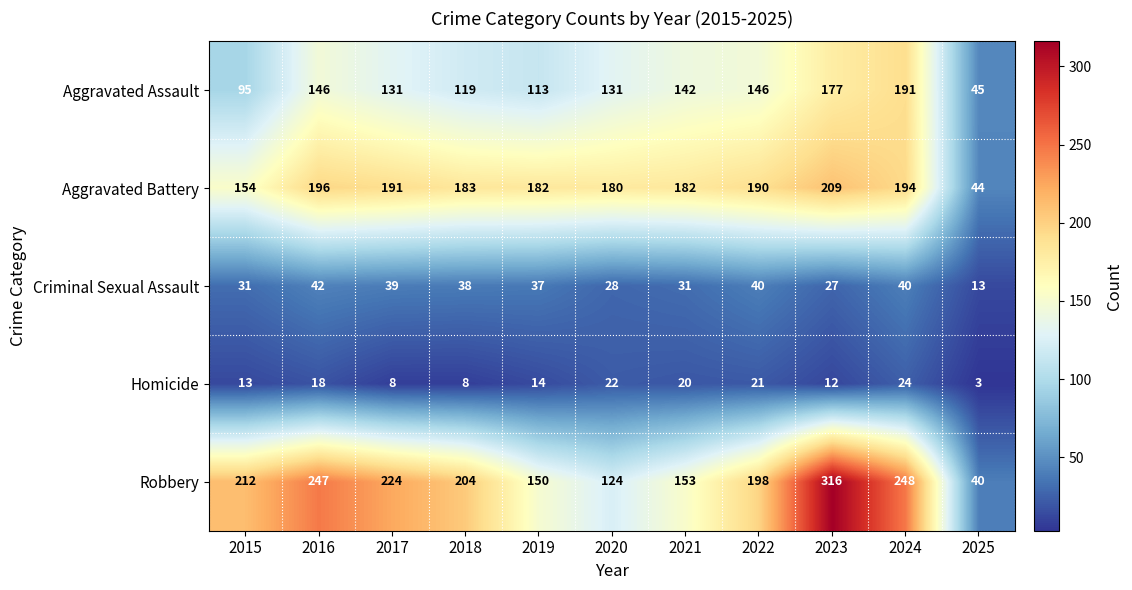

Which series changed the most between 2017 and 2021?

Robbery